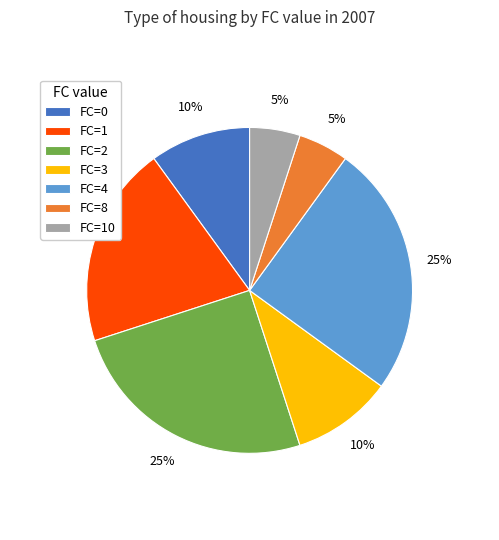

Combined, do FC=10 and FC=1 account for over 50%?

No